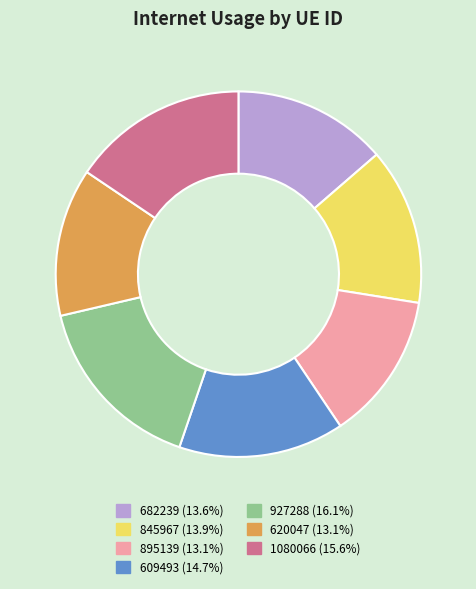

Which category has the biggest portion of the pie?

927288